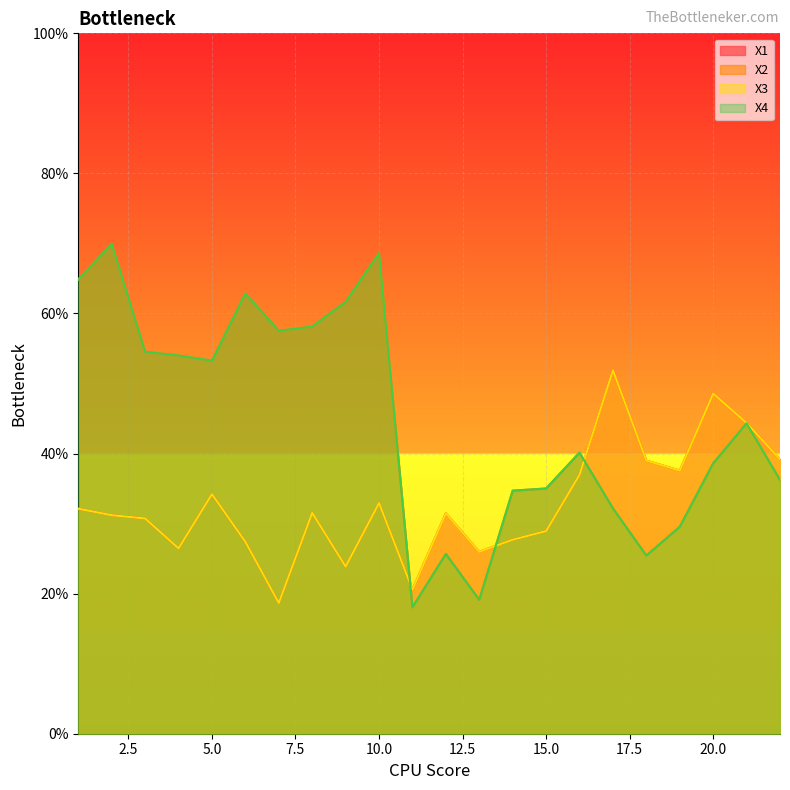

The X4 series shows 54.0 at 4. True or false?

True